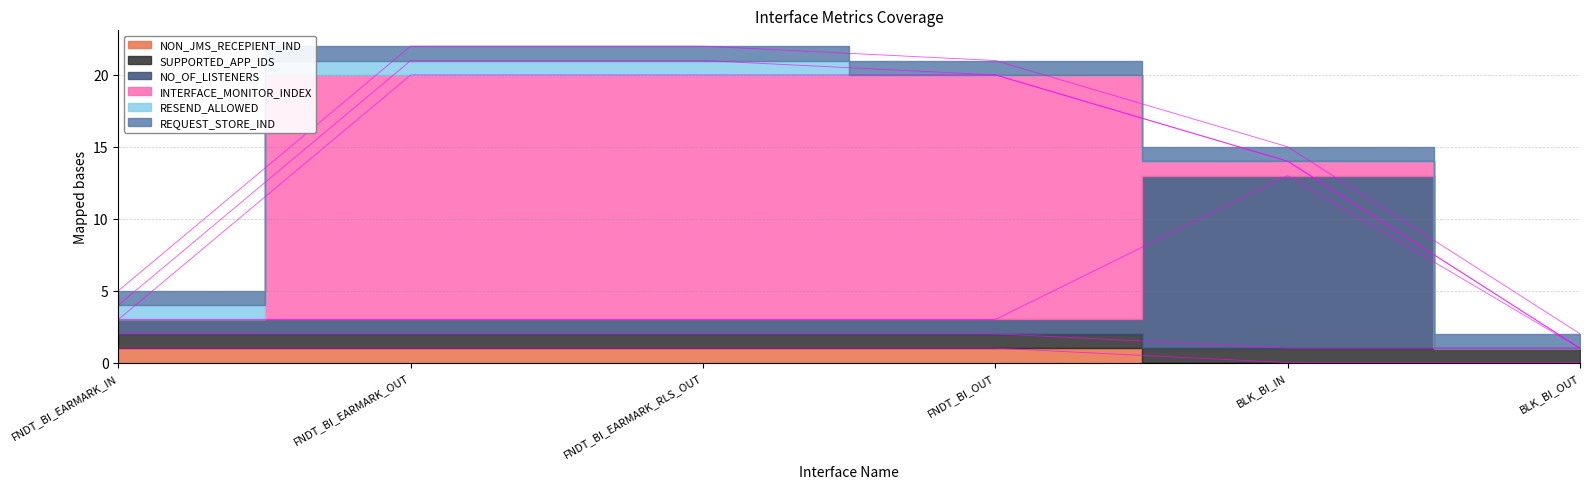

True or false: INTERFACE_MONITOR_INDEX has more than 0 interior local peaks.

False